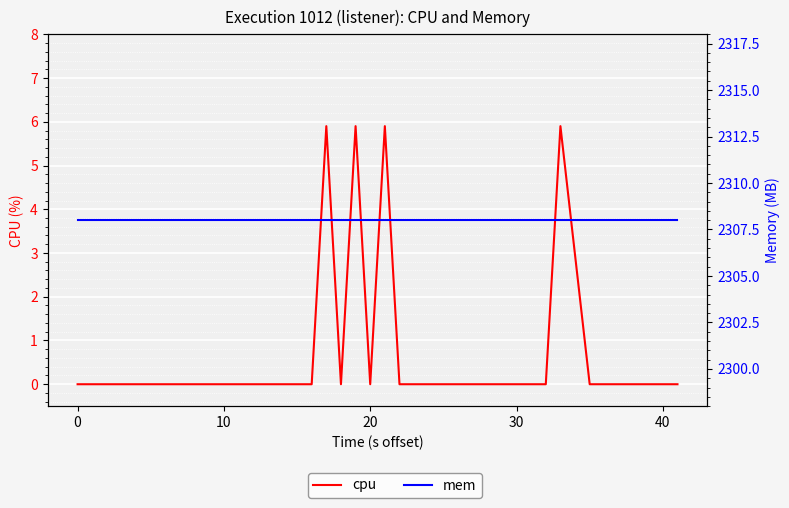

True or false: cpu has a value of -2.3 at 40.

False